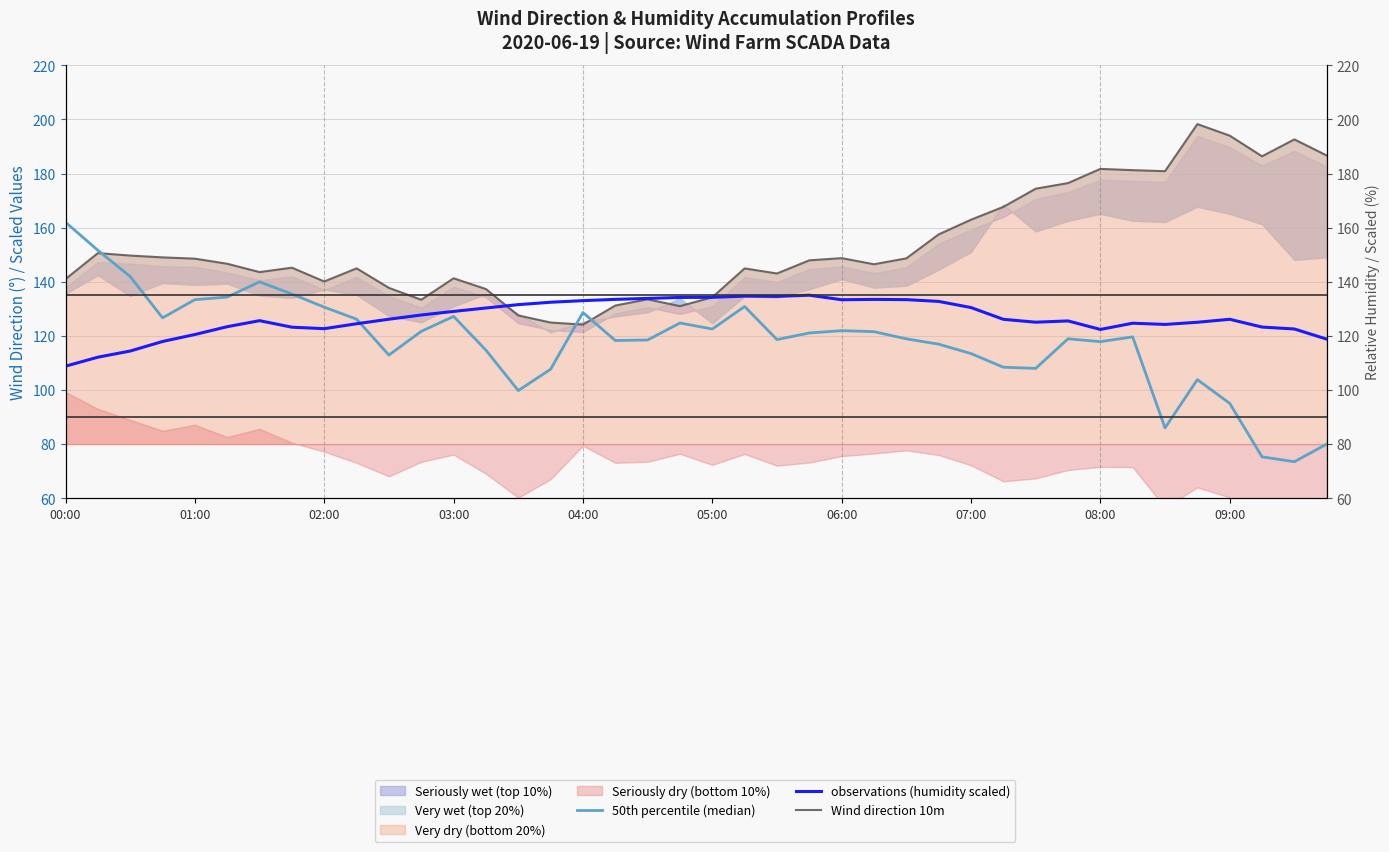

What is the greatest value displayed?

198.3